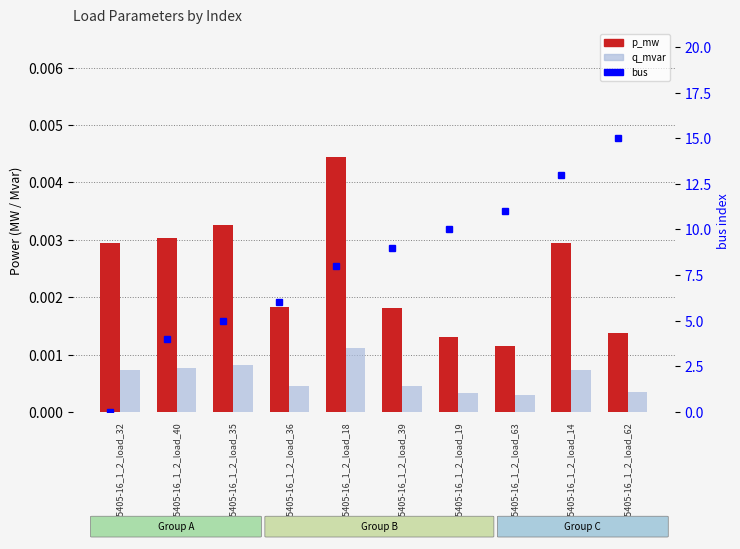

Which label corresponds to the smallest value in the chart?

LV_5405-16_1_2_load_32